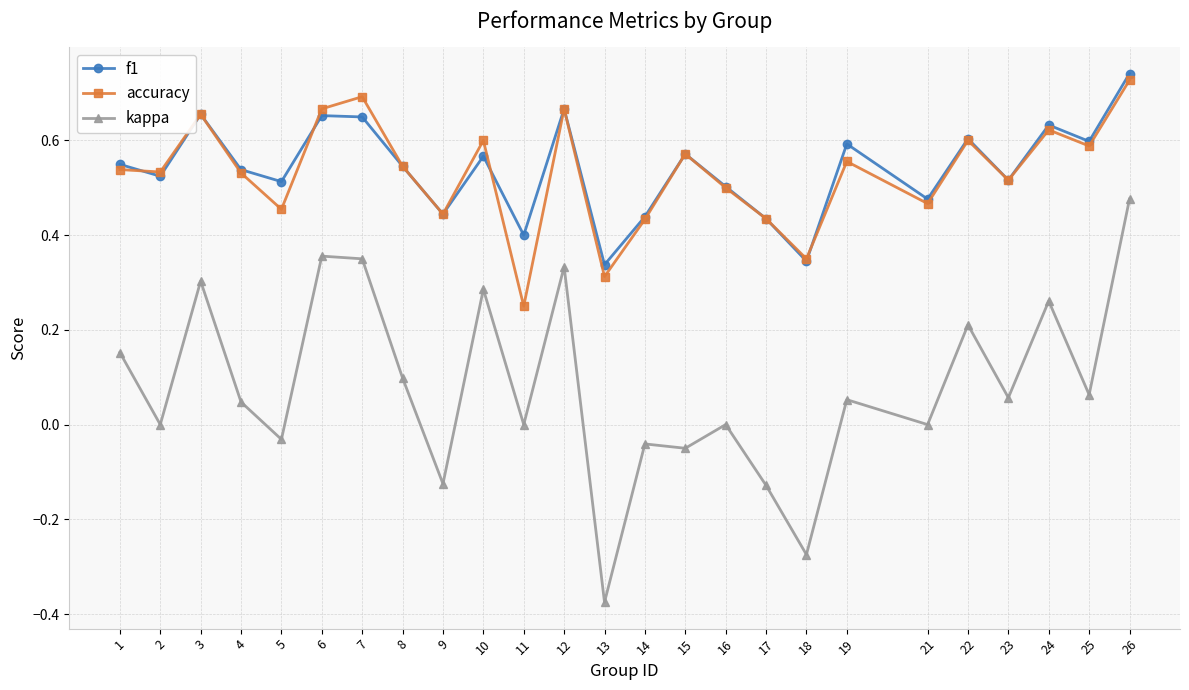

True or false: accuracy has a value of 0.7 at 26.

True